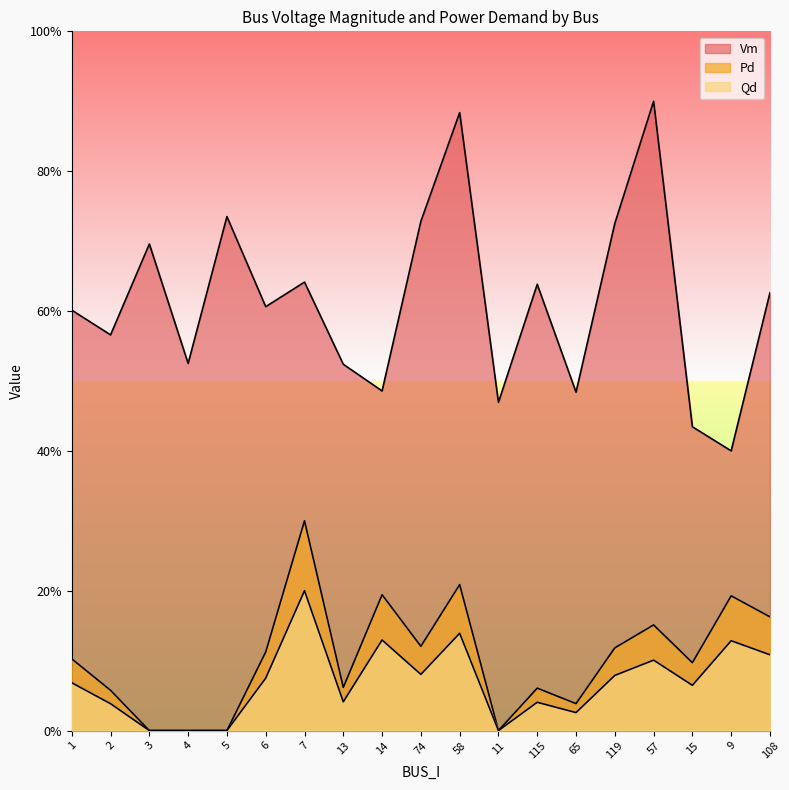

How many values in the Qd series exceed 0?

15